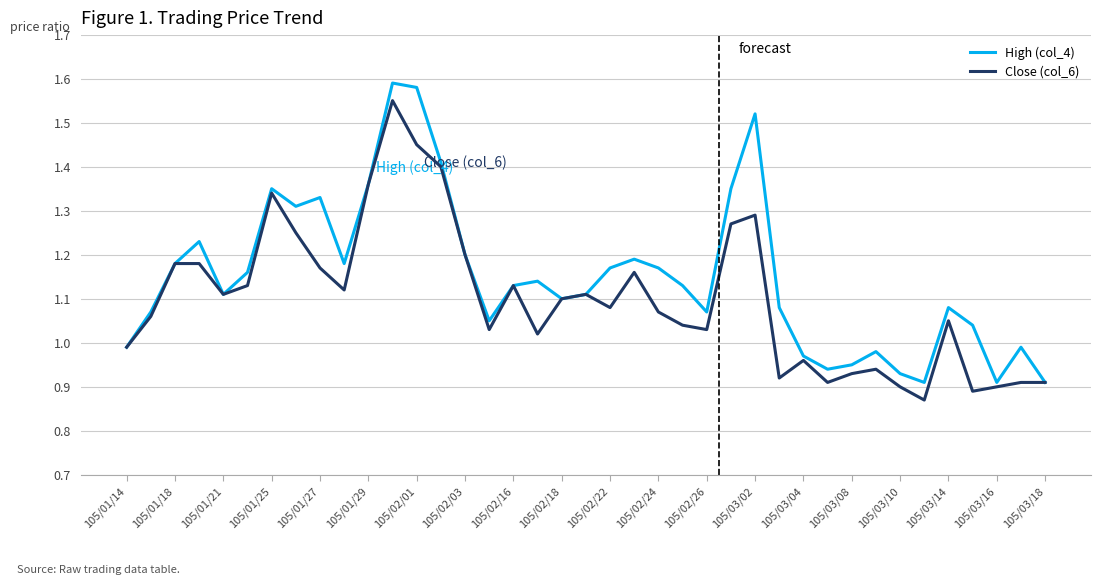

List the series in order of their peak value, highest first.

High (col_4), Close (col_6)